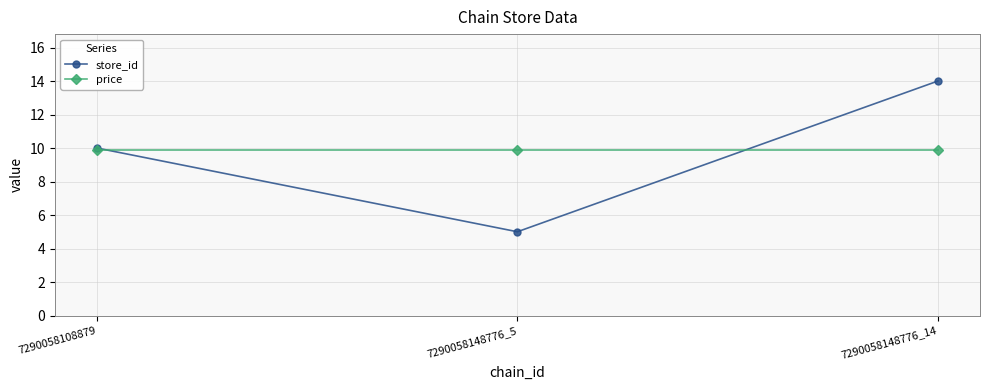

Is it true that price equals 9.9 at 7290058108879?

True